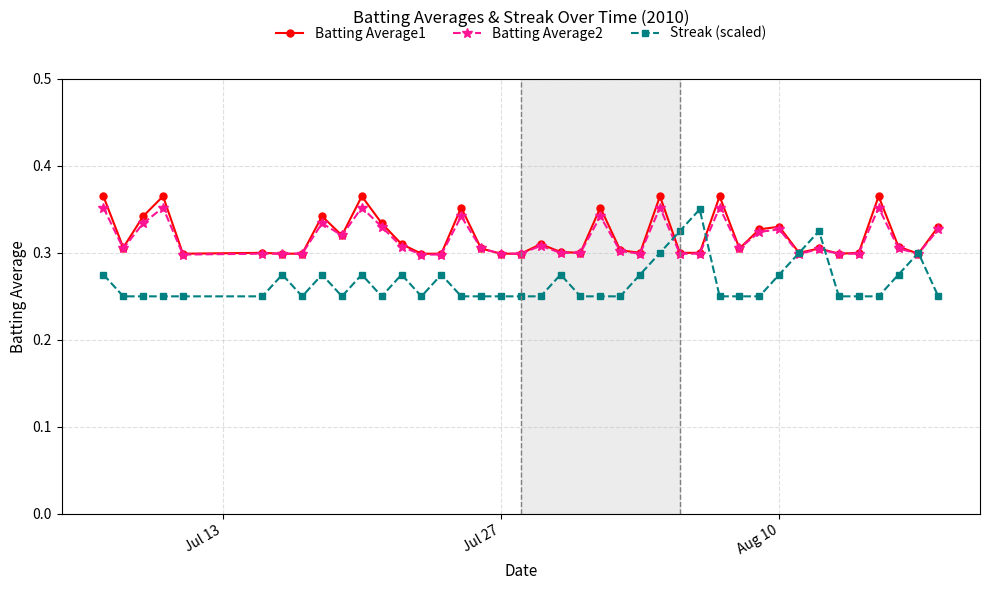

How many lines are shown in the chart?

3